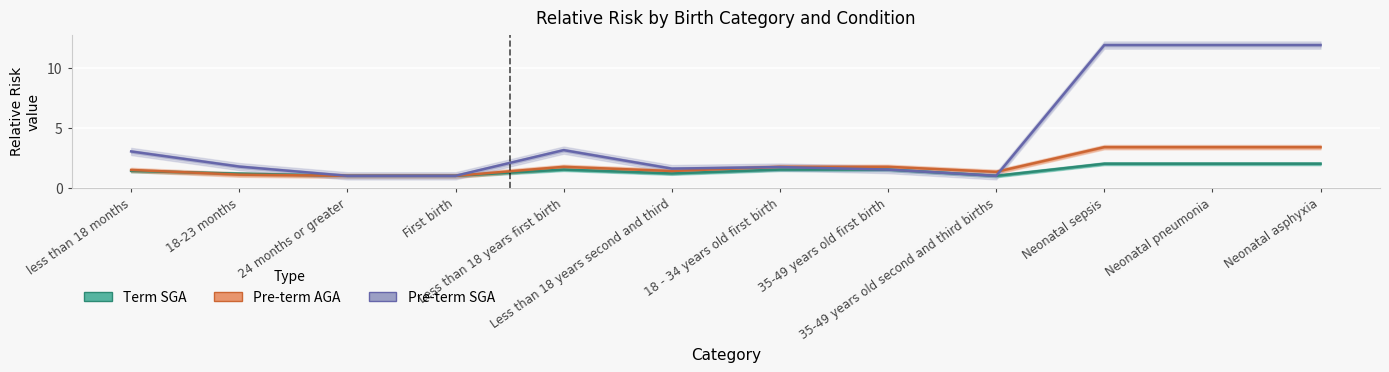

What position from the left is 35-49 years old first birth?

8